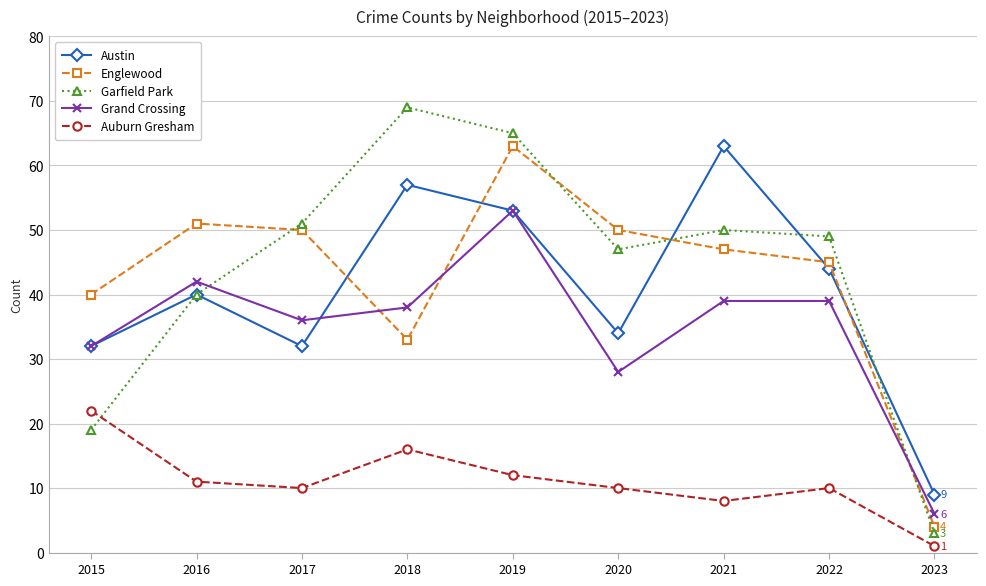

Between 2019 and 2022, which series saw the biggest shift?

Englewood